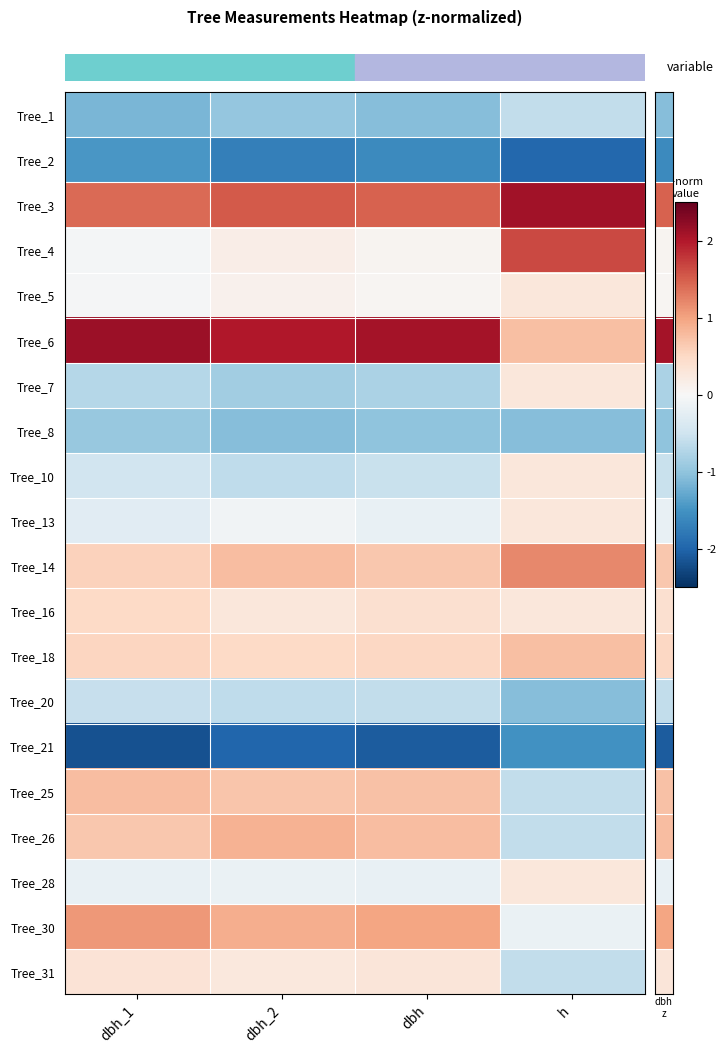

Reading left to right, extract all data points from this chart.

Tree_1: dbh_1=-1.1	dbh_2=-1.0	dbh=-1.1	h=-0.6
Tree_2: dbh_1=-1.5	dbh_2=-1.7	dbh=-1.6	h=-2.0
Tree_3: dbh_1=1.4	dbh_2=1.5	dbh=1.5	h=2.1
Tree_4: dbh_1=-0.0	dbh_2=0.2	dbh=0.1	h=1.6
Tree_5: dbh_1=-0.0	dbh_2=0.1	dbh=0.0	h=0.3
Tree_6: dbh_1=2.1	dbh_2=2.0	dbh=2.1	h=0.7
Tree_7: dbh_1=-0.7	dbh_2=-0.9	dbh=-0.8	h=0.3
Tree_8: dbh_1=-0.9	dbh_2=-1.1	dbh=-1.0	h=-1.1
Tree_10: dbh_1=-0.5	dbh_2=-0.6	dbh=-0.6	h=0.3
Tree_13: dbh_1=-0.3	dbh_2=-0.1	dbh=-0.2	h=0.3
Tree_14: dbh_1=0.6	dbh_2=0.8	dbh=0.7	h=1.2
Tree_16: dbh_1=0.5	dbh_2=0.3	dbh=0.4	h=0.3
Tree_18: dbh_1=0.5	dbh_2=0.5	dbh=0.5	h=0.7
Tree_20: dbh_1=-0.6	dbh_2=-0.6	dbh=-0.6	h=-1.1
Tree_21: dbh_1=-2.2	dbh_2=-2.0	dbh=-2.1	h=-1.5
Tree_25: dbh_1=0.8	dbh_2=0.7	dbh=0.7	h=-0.6
Tree_26: dbh_1=0.7	dbh_2=0.9	dbh=0.8	h=-0.6
Tree_28: dbh_1=-0.2	dbh_2=-0.2	dbh=-0.2	h=0.3
Tree_30: dbh_1=1.1	dbh_2=0.9	dbh=1.0	h=-0.2
Tree_31: dbh_1=0.3	dbh_2=0.3	dbh=0.3	h=-0.6